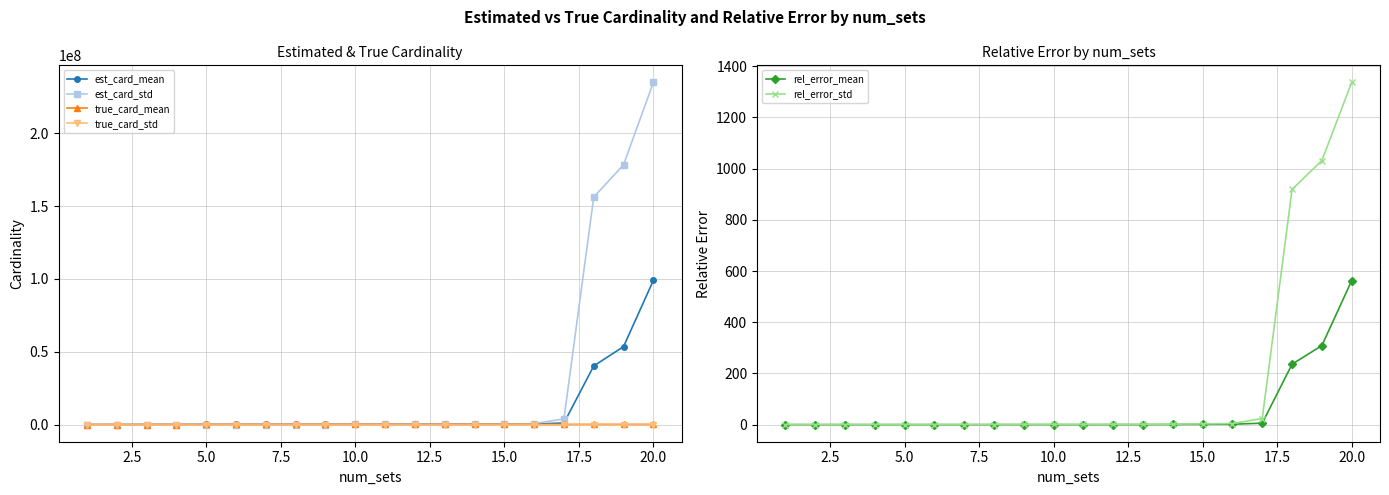

What is the value of the rel_error_std point at the 3rd from the left?

0.1